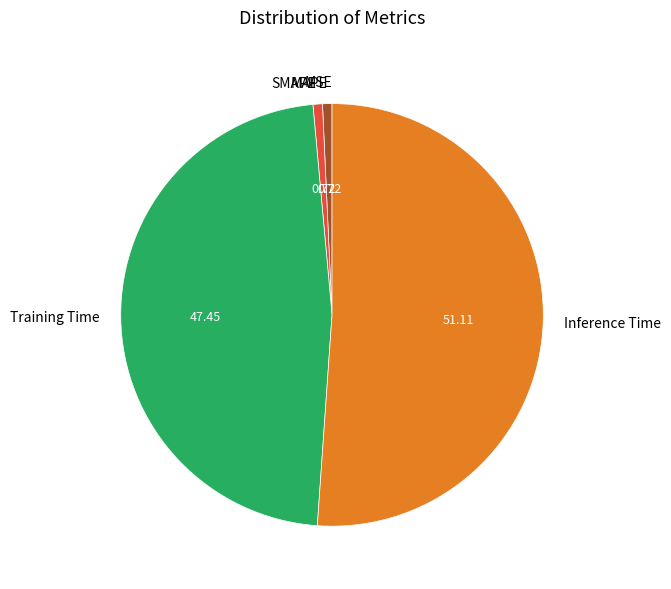

Is it true that SMAPE is 11% of the pie?

False